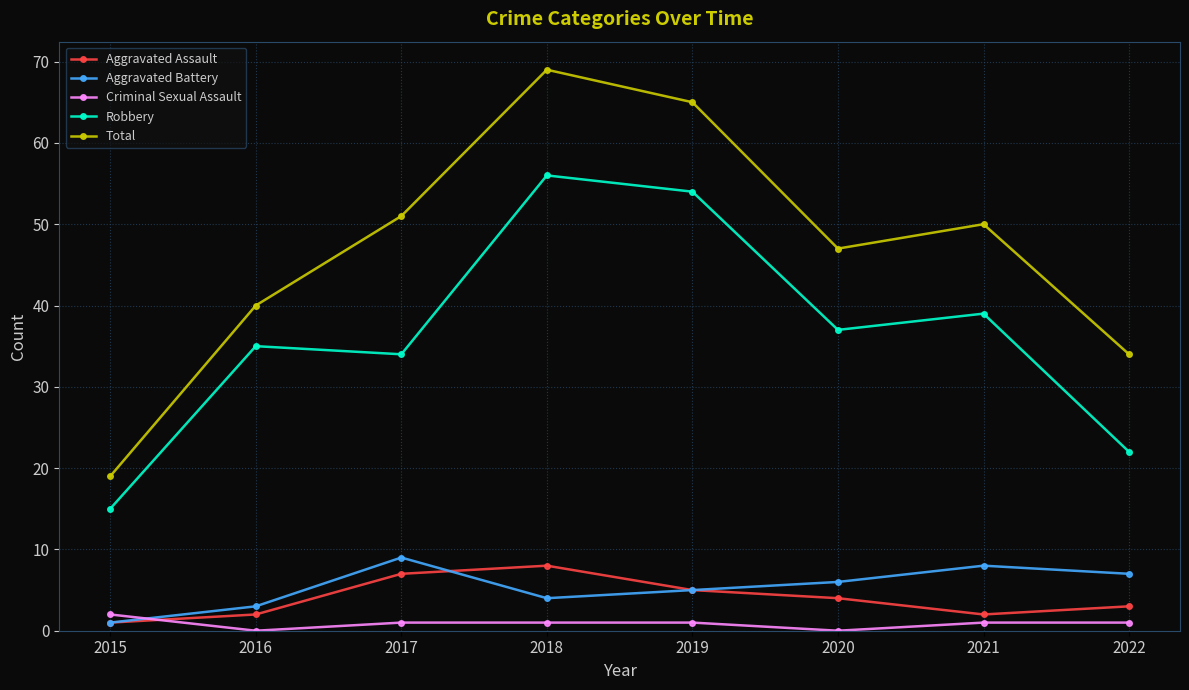

Rank the categories by Total value from lowest to highest.

2015, 2022, 2016, 2020, 2021, 2017, 2019, 2018